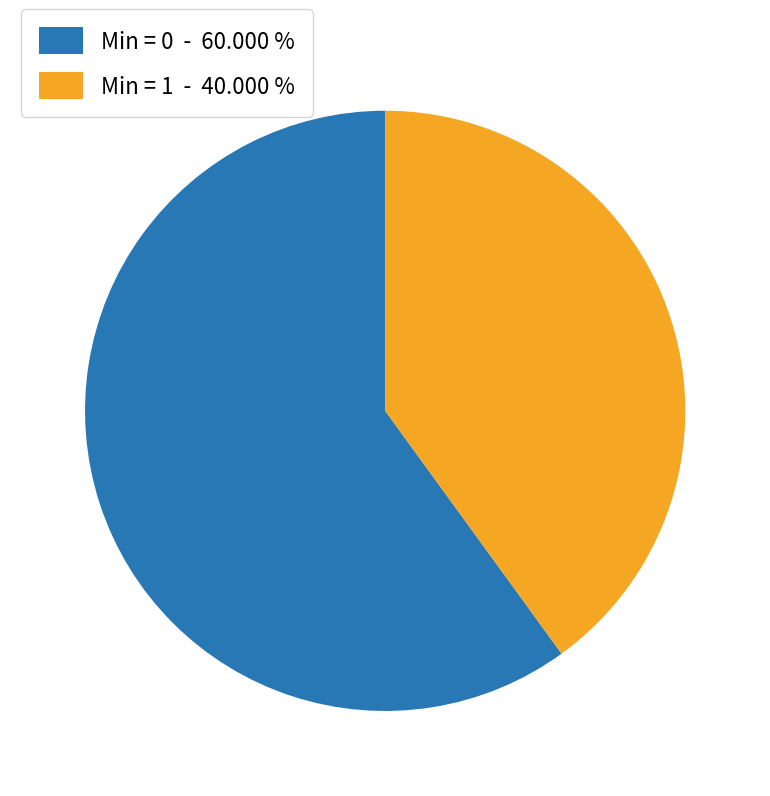

Which has a higher value, Min = 0 - 60.000 % or Min = 1 - 40.000 %?

Min = 0 - 60.000 %